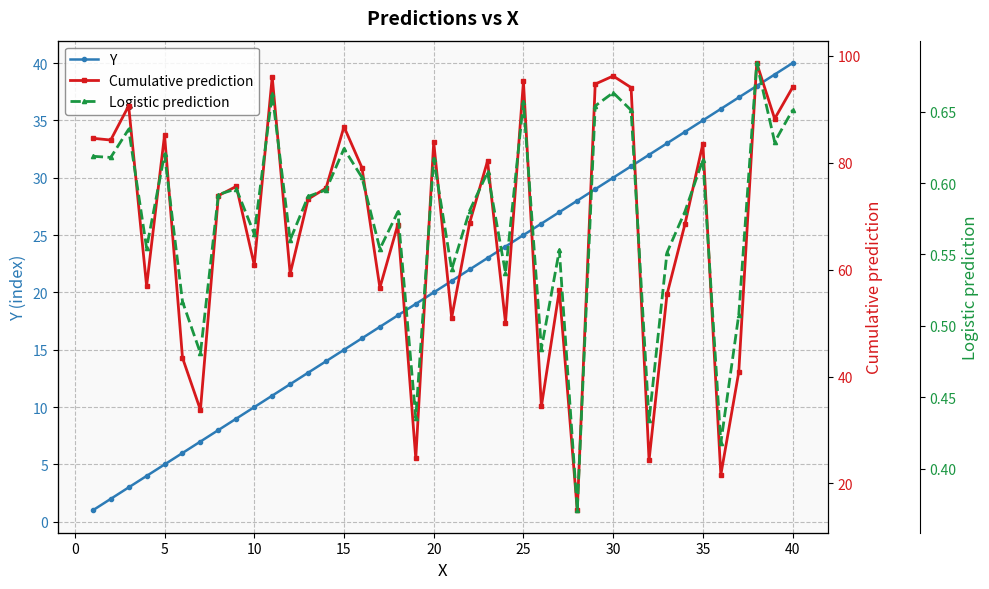

The value of Y at 25 is 25. True or false?

True